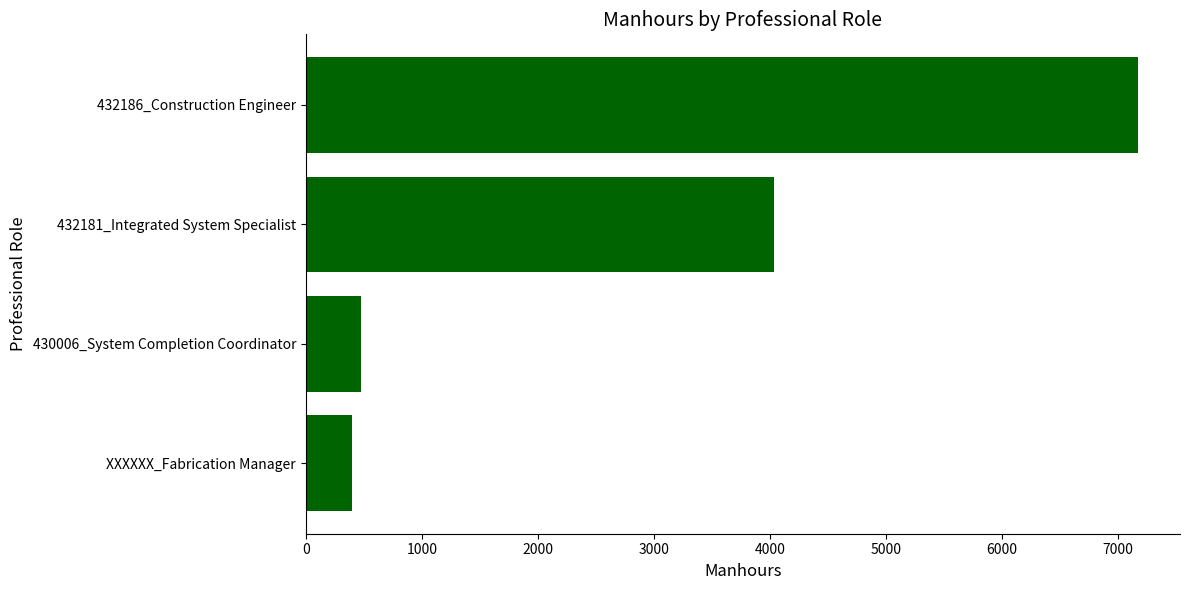

True or false: the data shows 7177 at 432186_Construction Engineer.

True